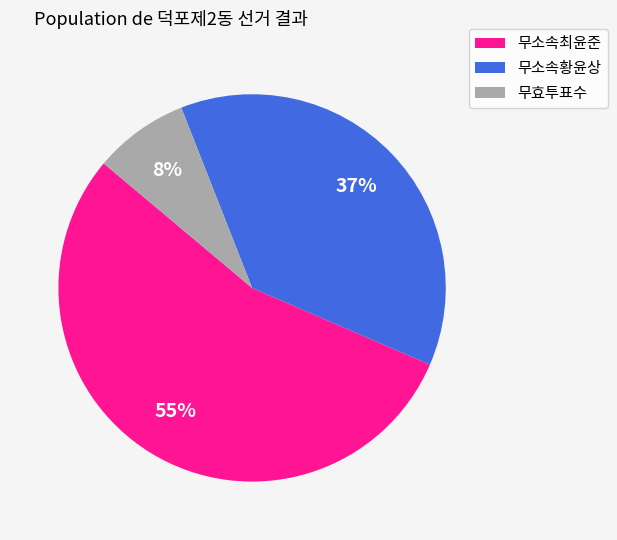

To the nearest percent, what is the combined percentage of 무효투표수 and 무소속최윤준?

63%